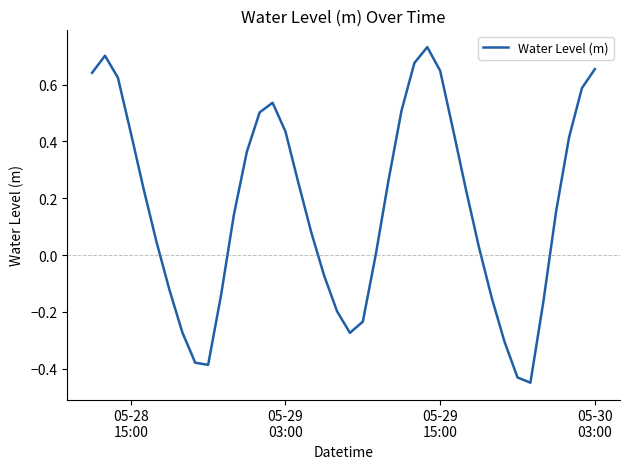

What is the difference between the maximum and minimum values?

1.2